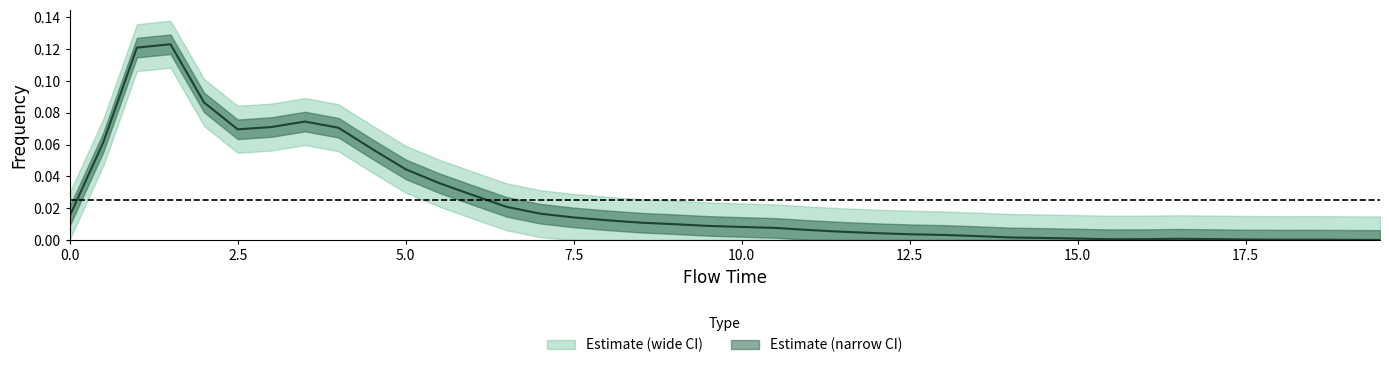

Which label corresponds to the largest value in the chart?

1.5